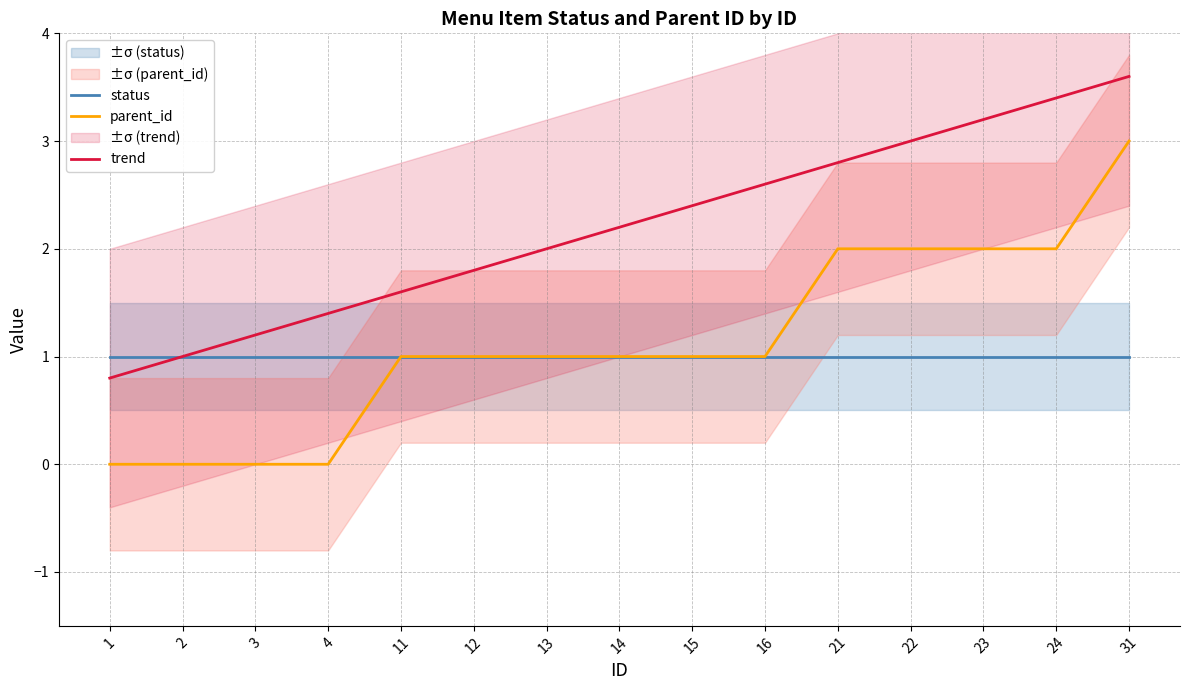

The trend series shows 6.3 at 31. True or false?

False